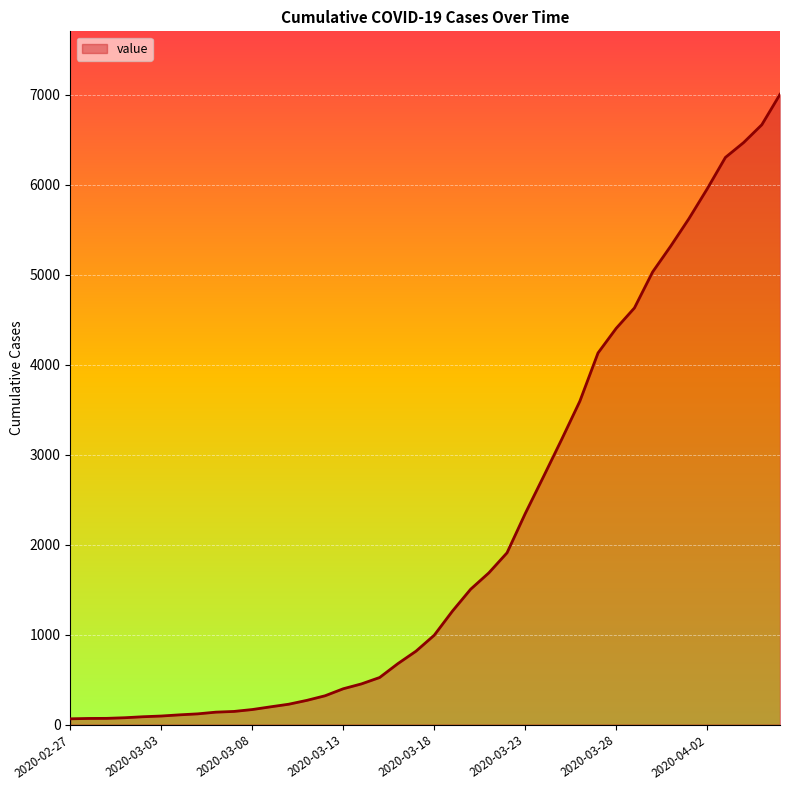

What is the difference between the maximum and minimum values?

6940